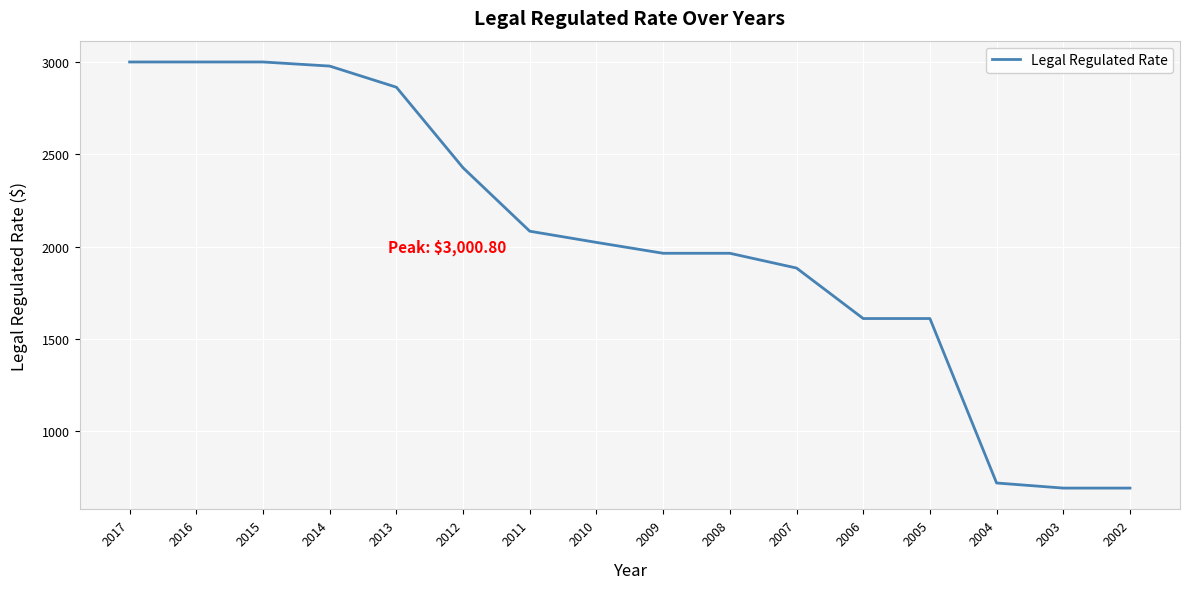

At which label does the data first exceed 2022?

2017